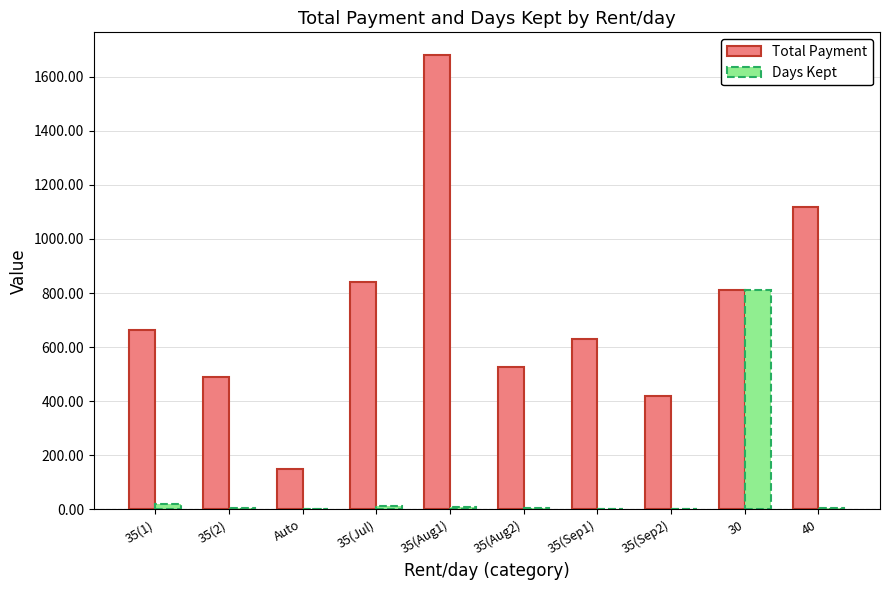

What is the approximate value of Total Payment at 35(Aug1)?

1680